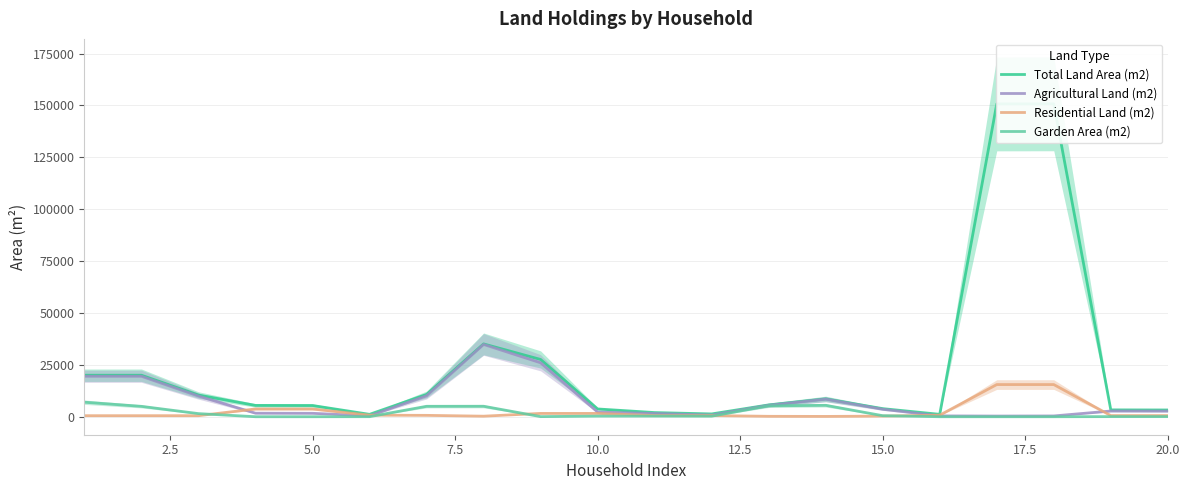

Is this an area chart (filled region under the line)?

No